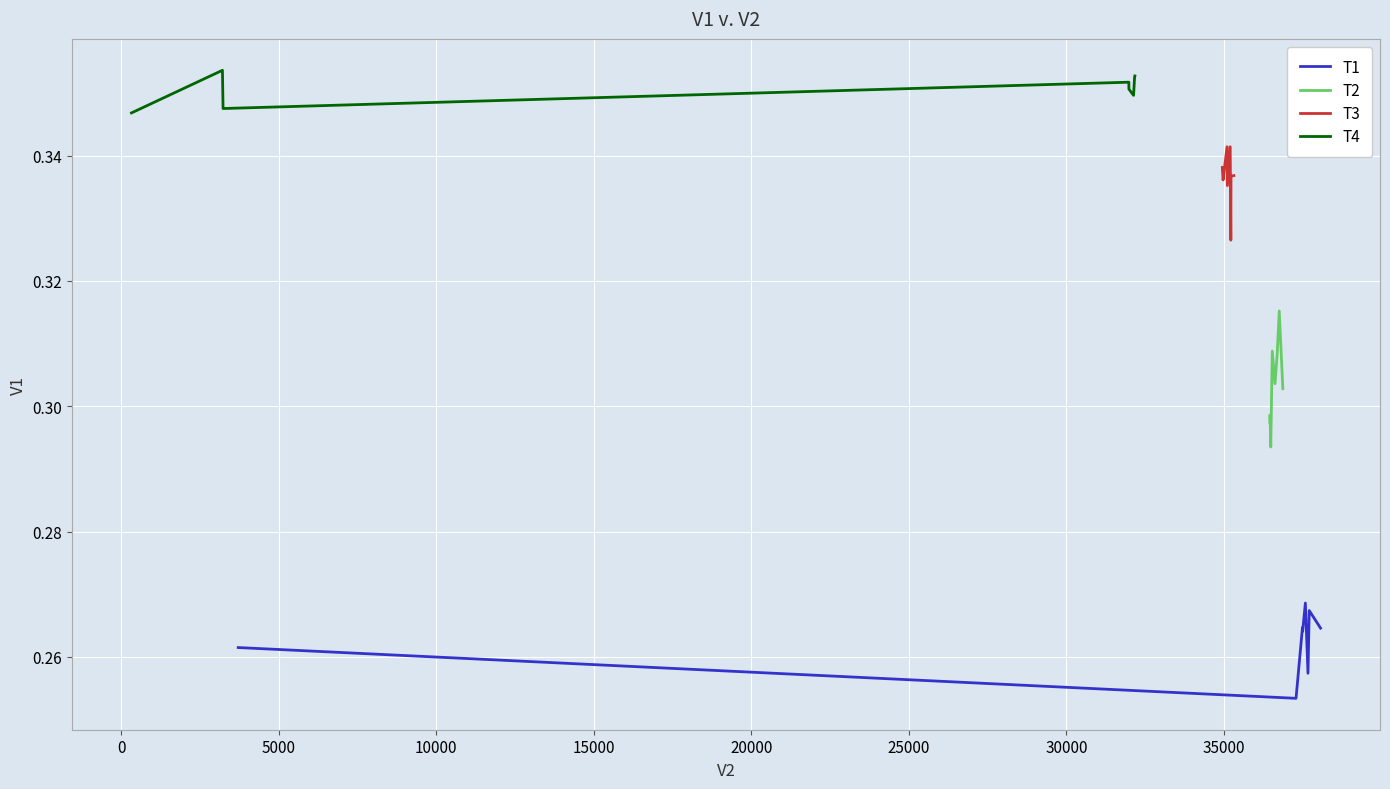

What is the average value of the T4 series?

0.4